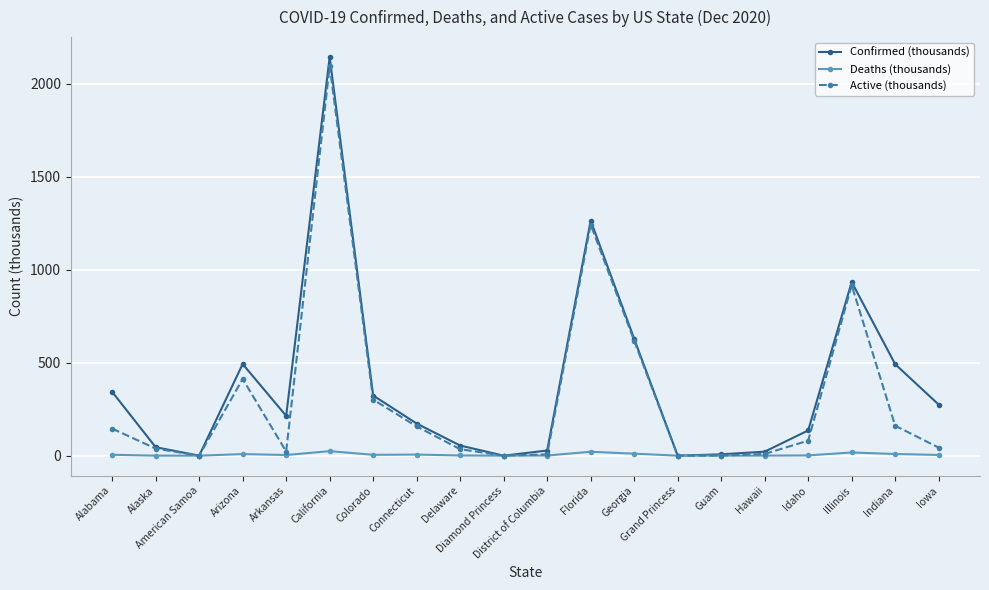

True or false: Deaths (thousands) has more than 2 points higher than both neighbors.

True